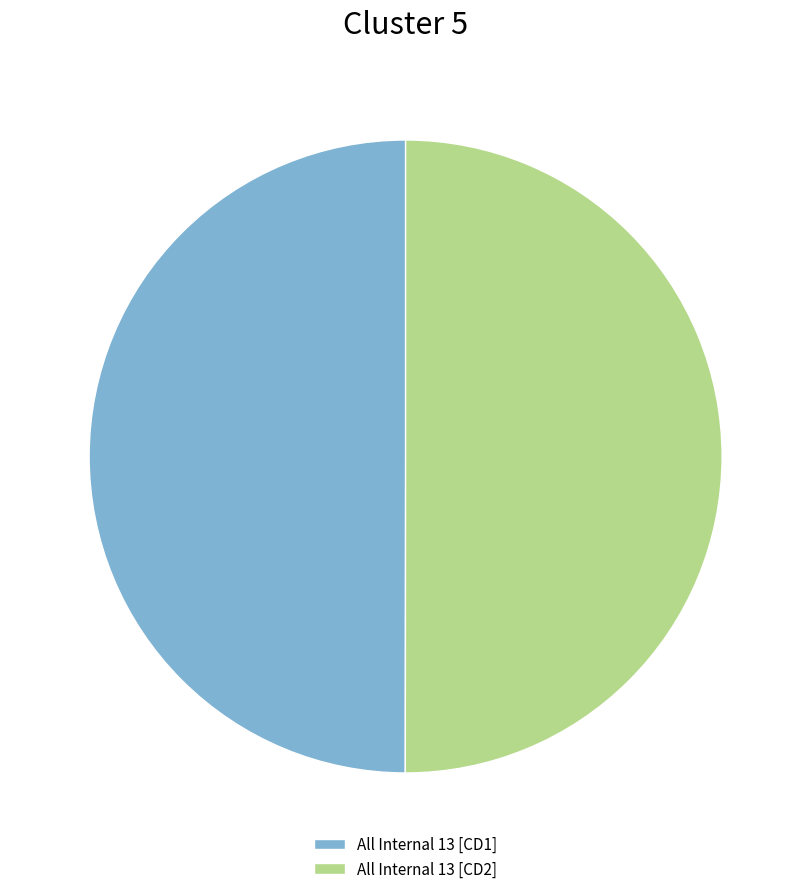

Approximately how many times larger is the value at All Internal 13 [CD2] compared to All Internal 13 [CD1]?

1.0